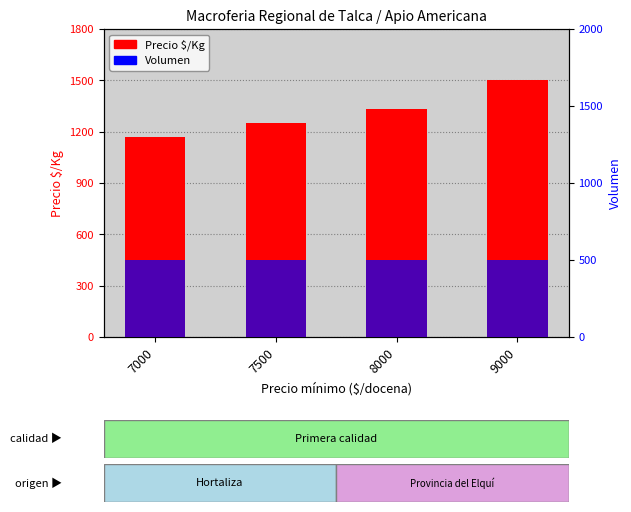

How many Precio $/Kg values are between 1250 and 1500?

3